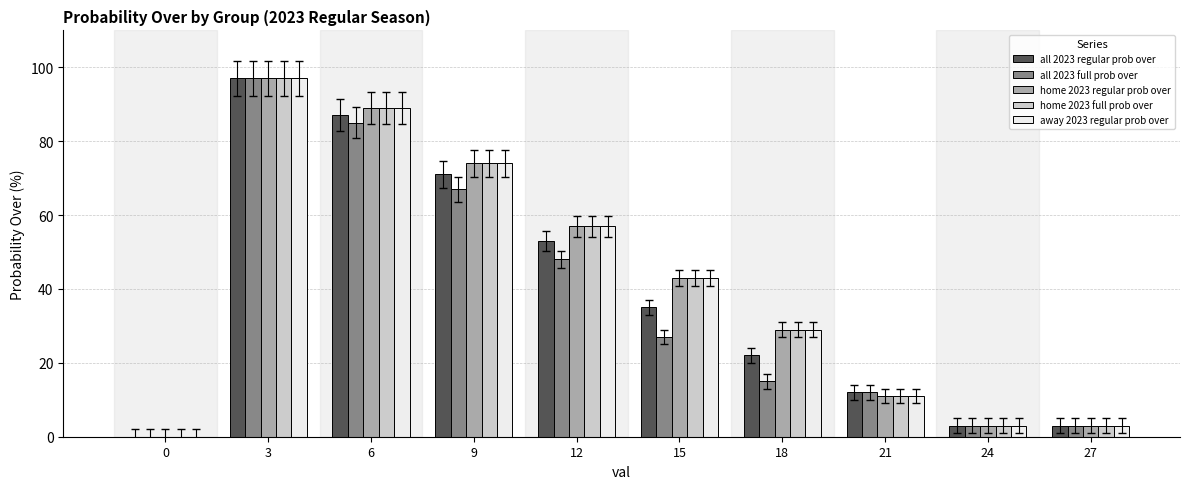

Which category has the highest value in the all 2023 full prob over series?

3